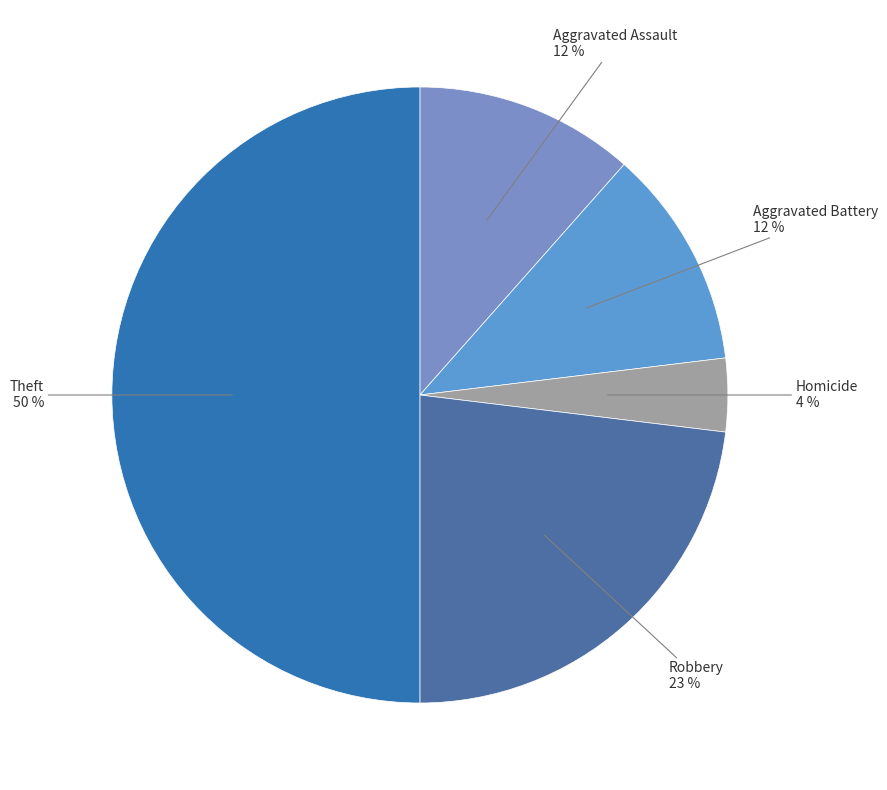

To the nearest percent, what percentage of the pie is Aggravated Assault?

12%